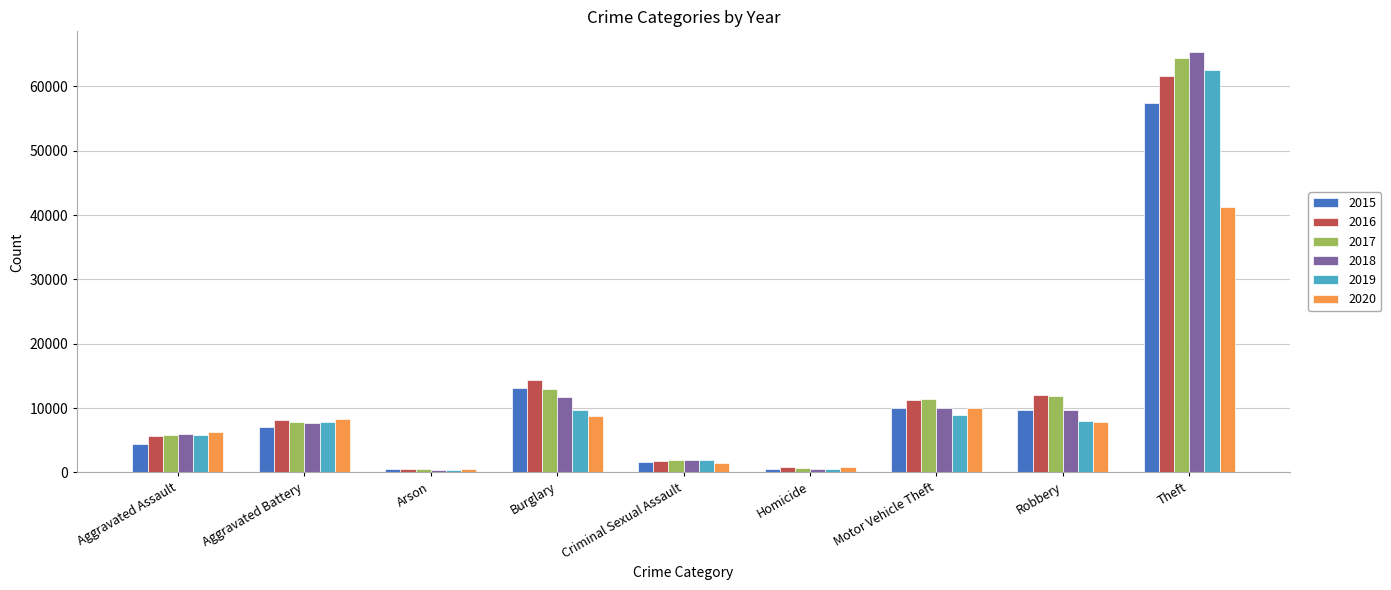

What is the value of the 2015 bar at the 4th from the left?

13184